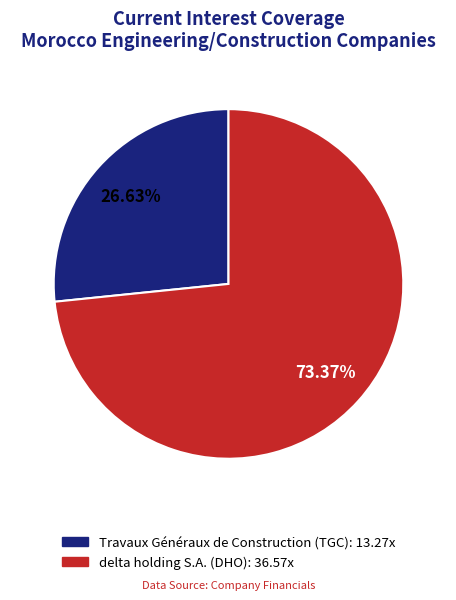

Does Travaux Généraux de Construction (TGC) account for over 50% of the chart?

No